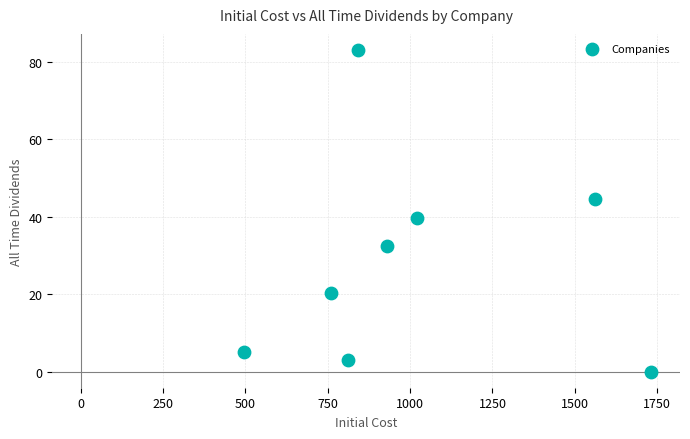

What is the range of X values (max minus min)?

1238.6